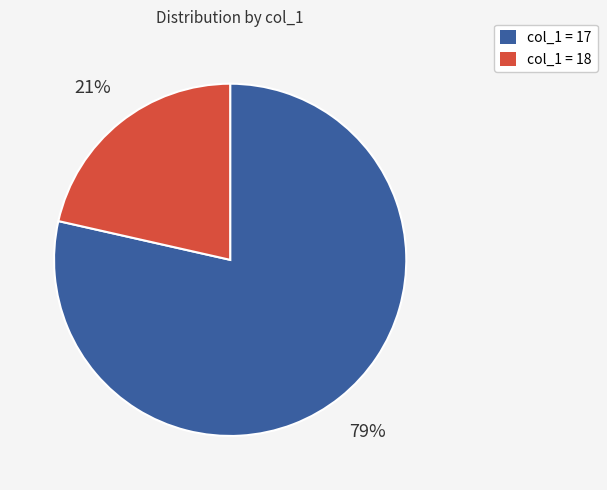

Is there a majority slice in this chart?

Yes